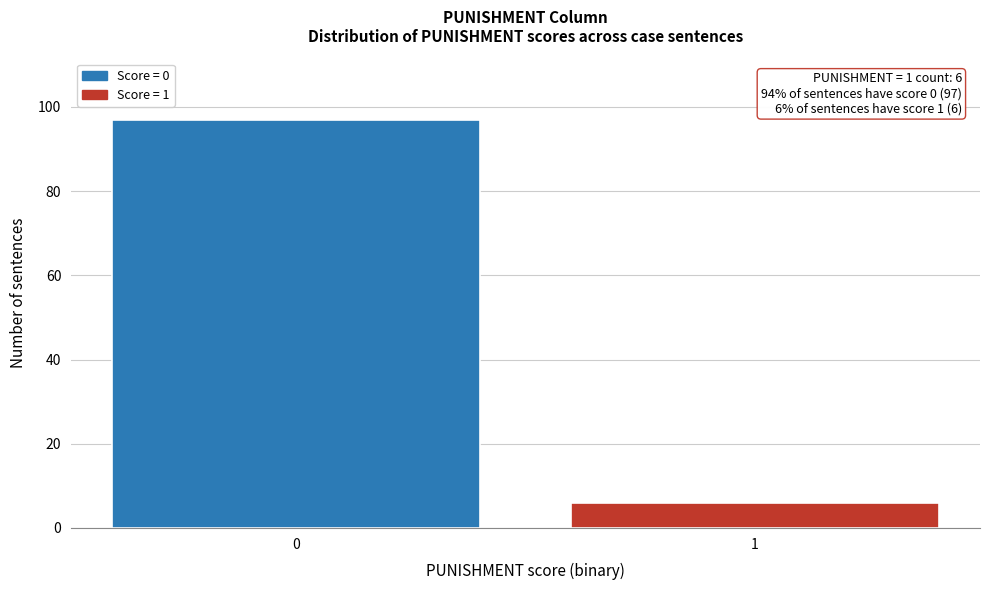

Reading right to left, list all the values displayed in this chart.

6	97